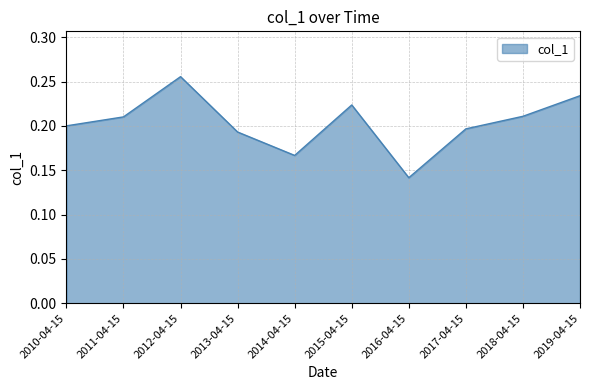

Which label corresponds to the largest value in the chart?

2012-04-15